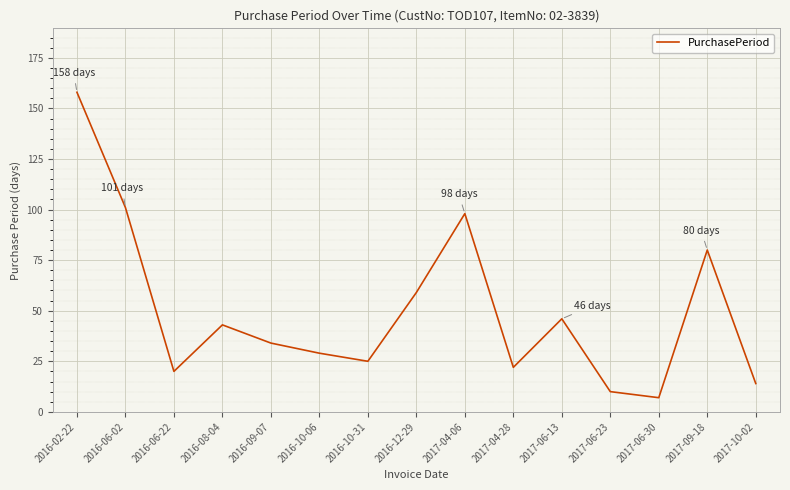

Rank the categories by value from lowest to highest.

2017-06-30, 2017-06-23, 2017-10-02, 2016-06-22, 2017-04-28, 2016-10-31, 2016-10-06, 2016-09-07, 2016-08-04, 2017-06-13, 2016-12-29, 2017-09-18, 2017-04-06, 2016-06-02, 2016-02-22